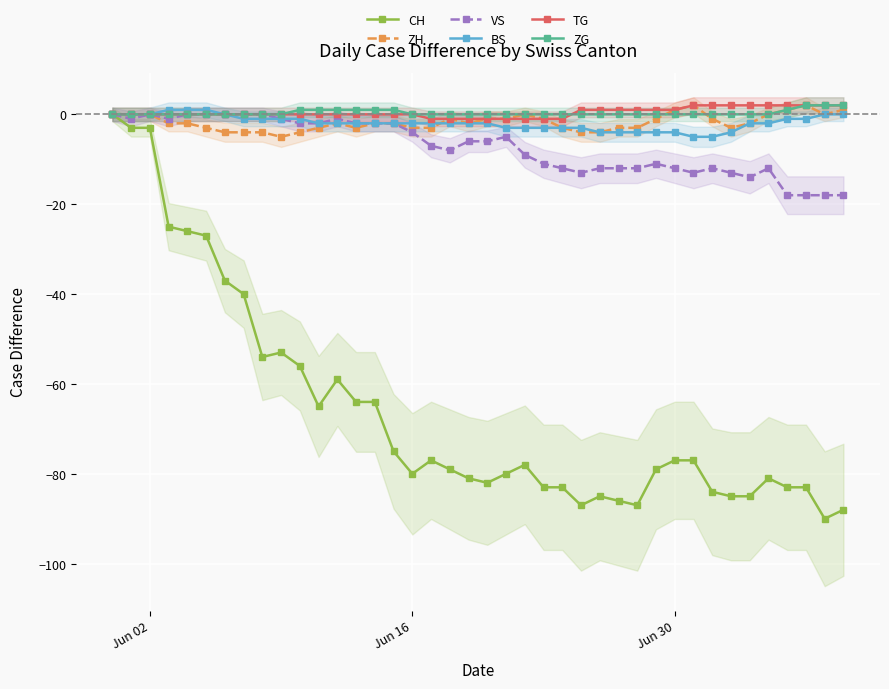

True or false: CH and ZG cross at least once.

False